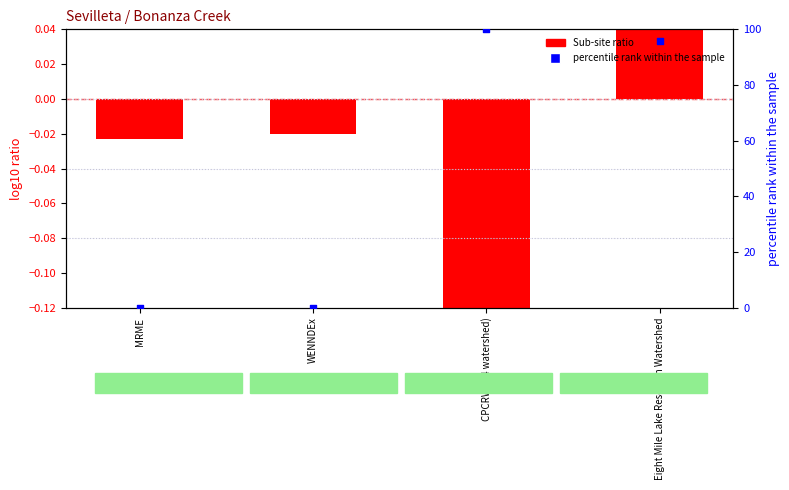

At how many categories does at least one series exceed 10?

2